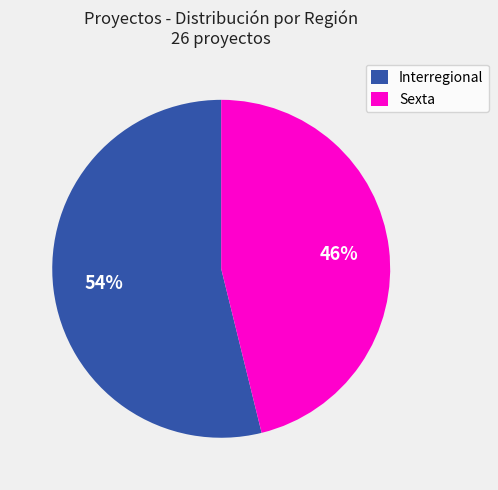

To the nearest percent, what is the difference between the largest and smallest slice percentages?

8%